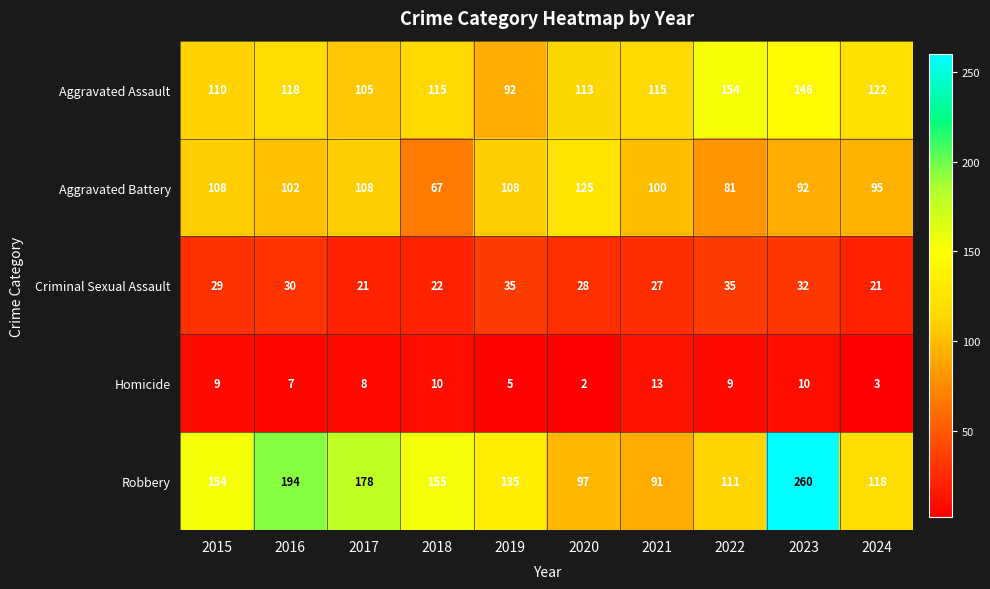

At which label is Homicide closest to 7?

2016